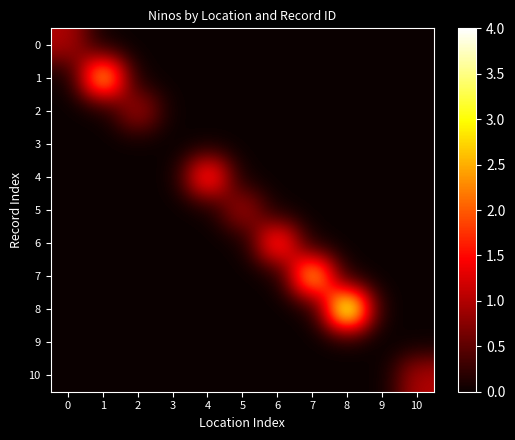

Reading right to left, list all the values displayed in this chart.

0: 10=0	9=0	8=0	7=0	6=0	5=0	4=0	3=0	2=0	1=0	0=1
1: 10=0	9=0	8=0	7=0	6=0	5=0	4=0	3=0	2=0	1=3	0=0
2: 10=0	9=0	8=0	7=0	6=0	5=0	4=0	3=0	2=1	1=0	0=0
3: 10=0	9=0	8=0	7=0	6=0	5=0	4=0	3=0	2=0	1=0	0=0
4: 10=0	9=0	8=0	7=0	6=0	5=0	4=2	3=0	2=0	1=0	0=0
5: 10=0	9=0	8=0	7=0	6=0	5=1	4=0	3=0	2=0	1=0	0=0
6: 10=0	9=0	8=0	7=0	6=2	5=0	4=0	3=0	2=0	1=0	0=0
7: 10=0	9=0	8=0	7=3	6=0	5=0	4=0	3=0	2=0	1=0	0=0
8: 10=0	9=0	8=4	7=0	6=0	5=0	4=0	3=0	2=0	1=0	0=0
9: 10=0	9=0	8=0	7=0	6=0	5=0	4=0	3=0	2=0	1=0	0=0
10: 10=1	9=0	8=0	7=0	6=0	5=0	4=0	3=0	2=0	1=0	0=0